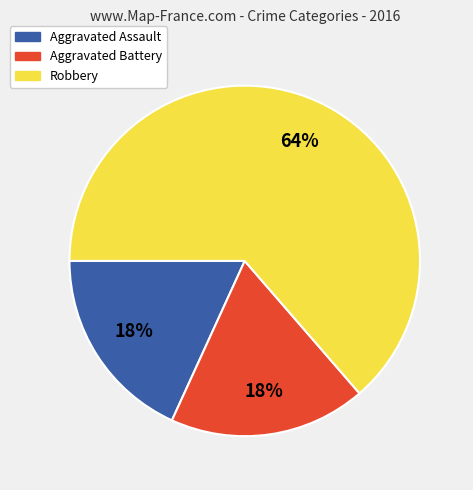

Is the sum of Aggravated Assault and Robbery greater than half?

Yes